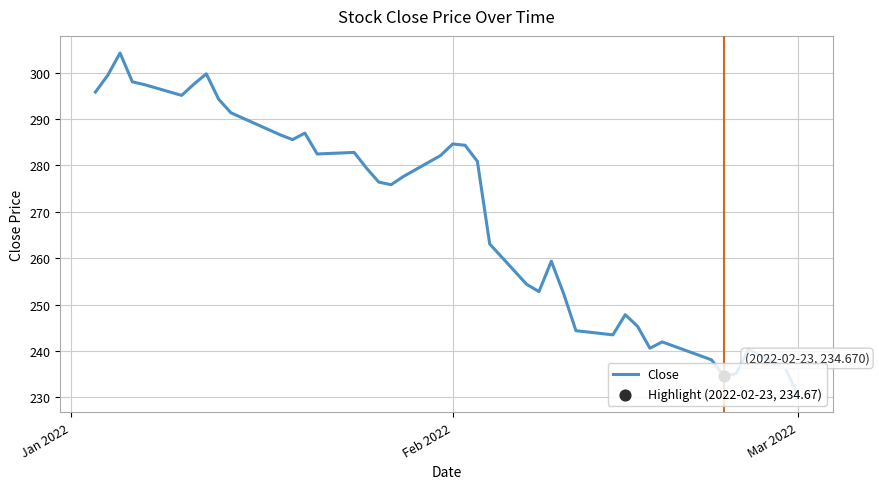

What is the difference between the maximum and minimum values?

73.7